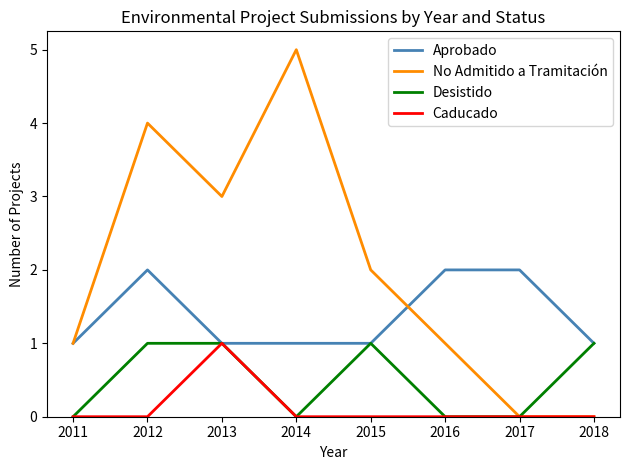

How many lines are shown in the chart?

4